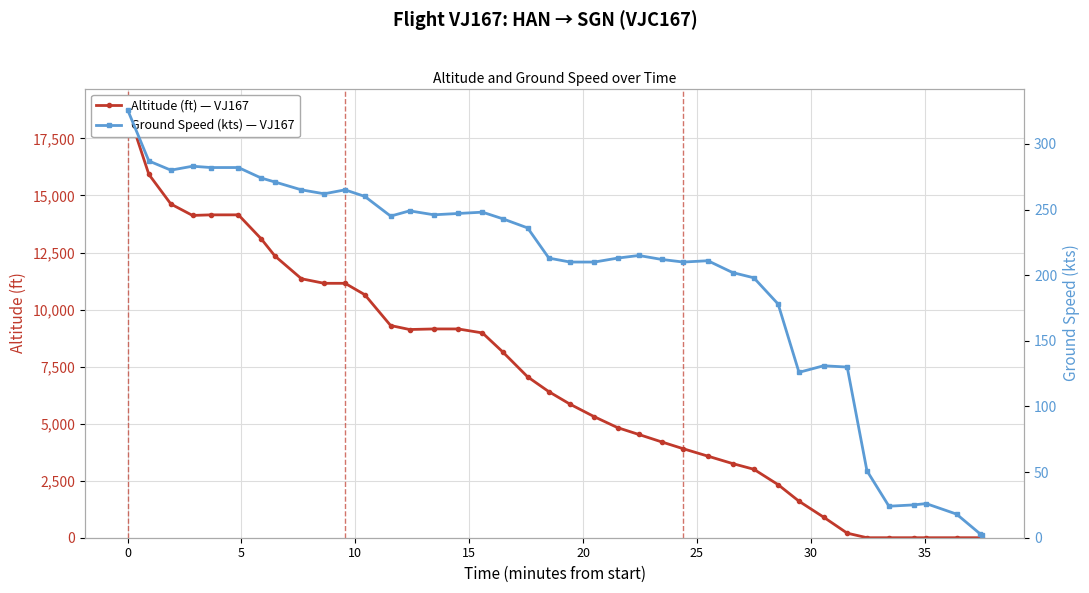

True or false: altitude has more than 0 points higher than both neighbors.

False